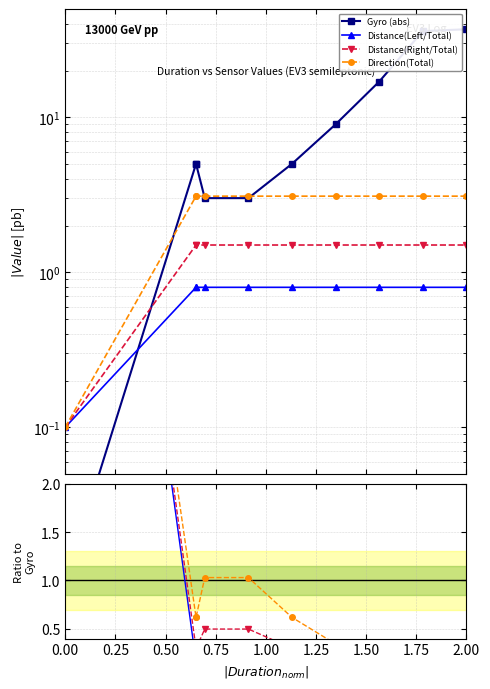

How many intersections are there between Gyro (abs) and Distance(Left/Total)?

1